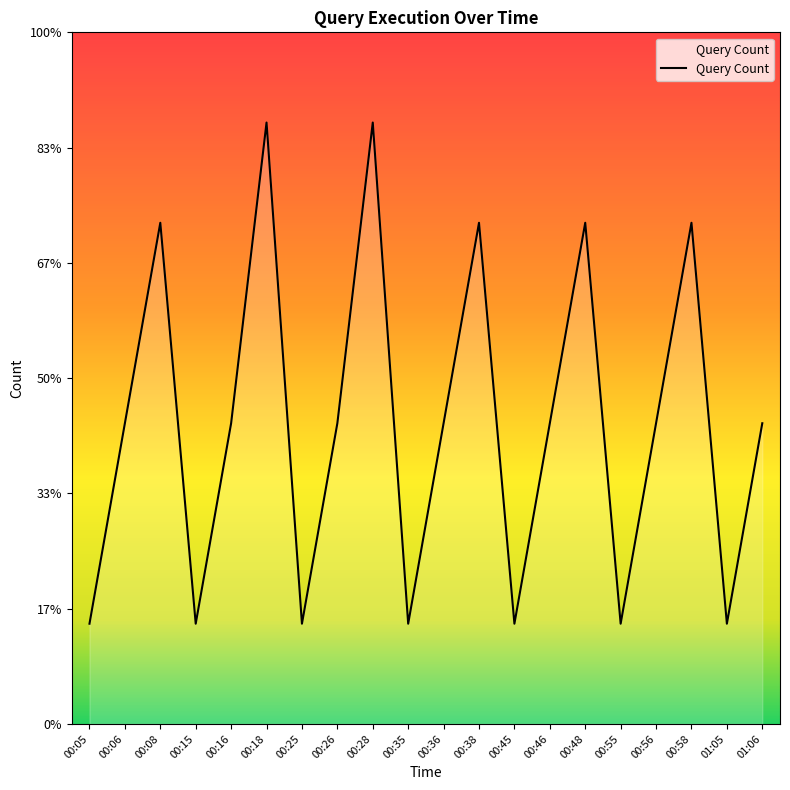

Is this an area chart (filled region under the line)?

Yes